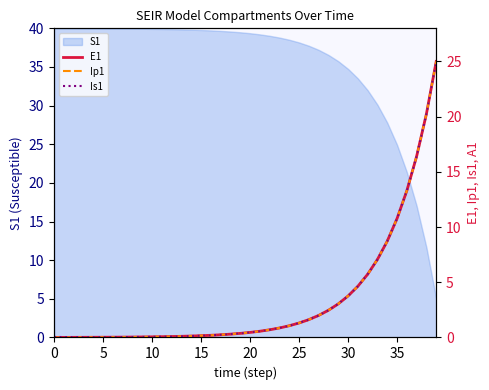

What is the average value of the E1 series?

3.3